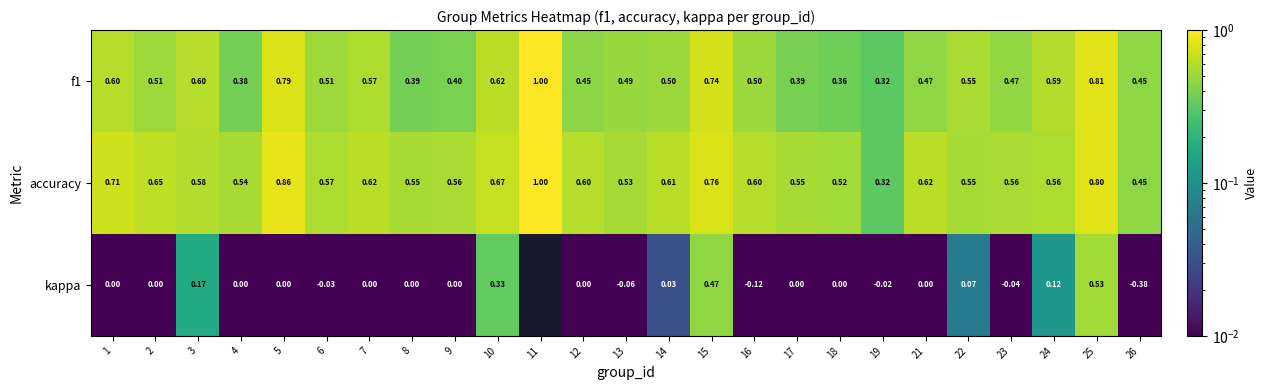

Rank the series at 17 from lowest to highest value.

kappa, f1, accuracy